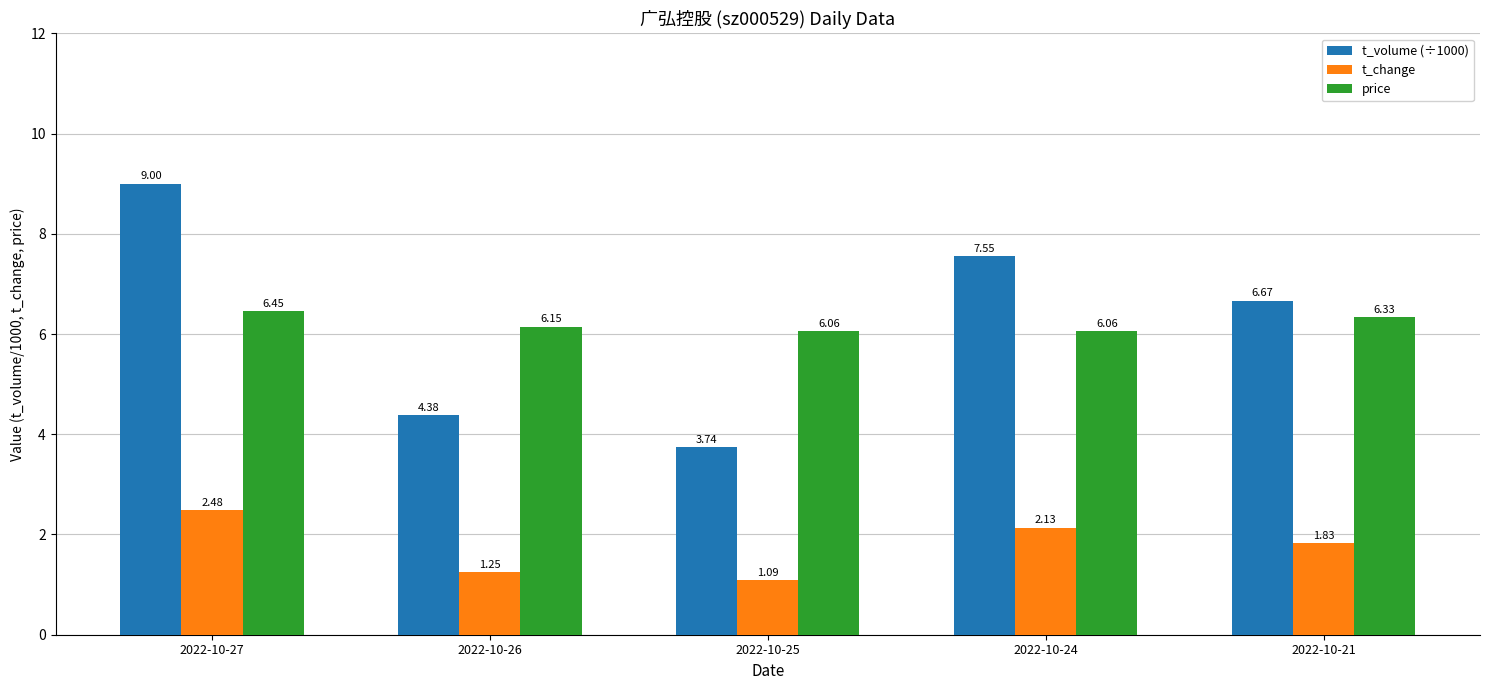

At which category is the sum across all series the highest?

2022-10-27